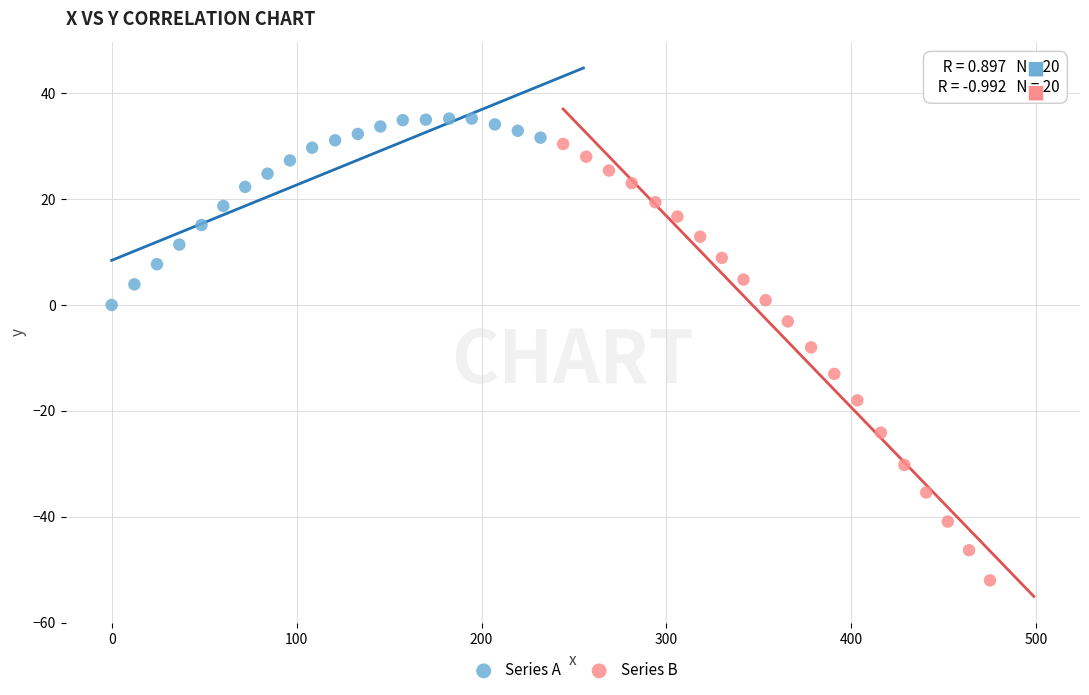

Which series has the largest Y range (max minus min)?

Series B